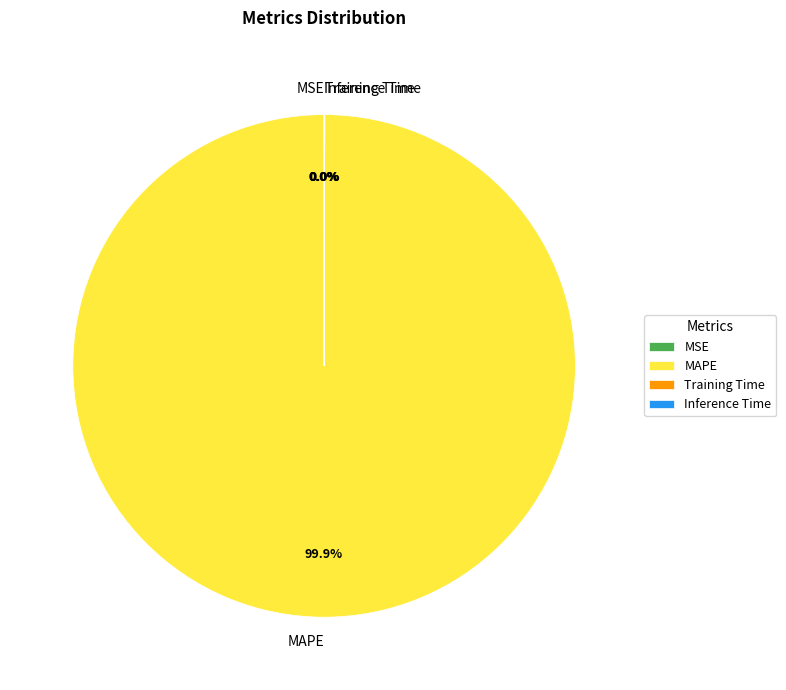

Is there a majority slice in this chart?

Yes